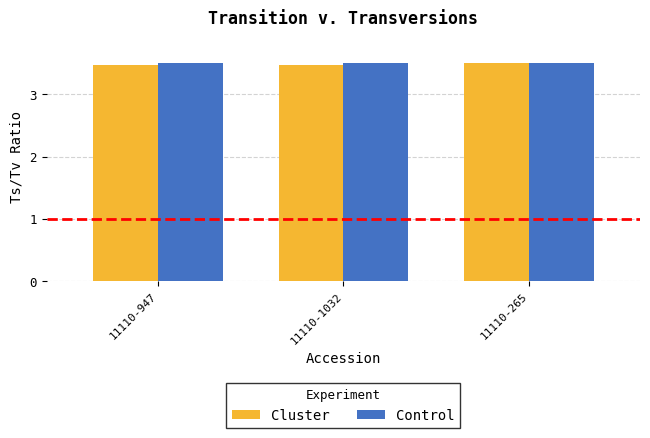

The value of Control at 11110-947 is 5.8. True or false?

False